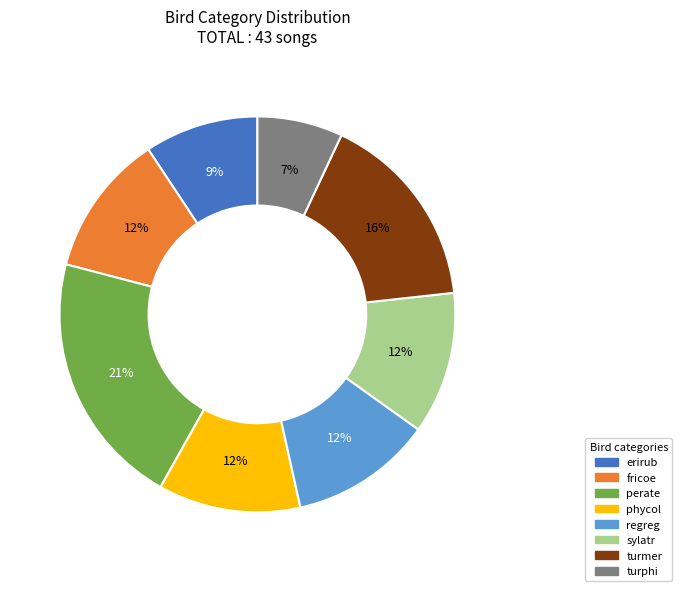

To the nearest percent, what percentage of the pie is turphi?

7%